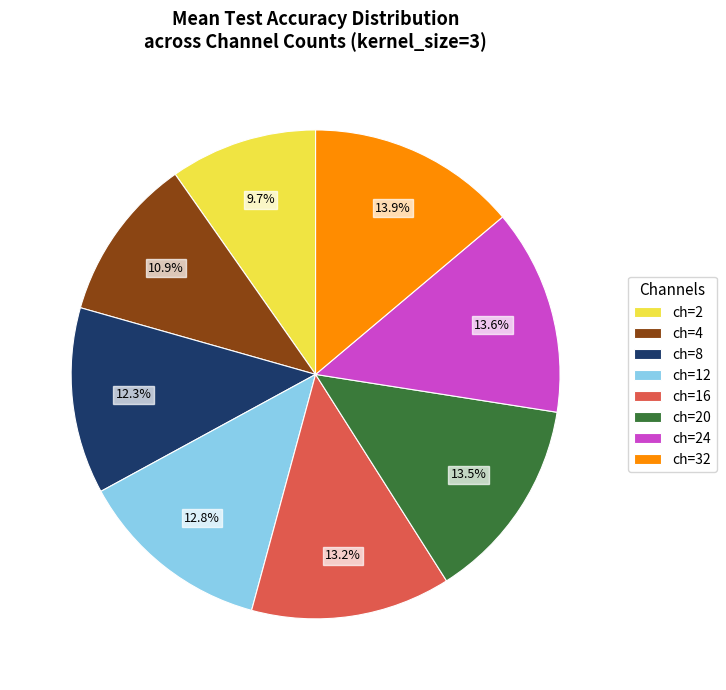

Which slice is the smallest?

ch=2